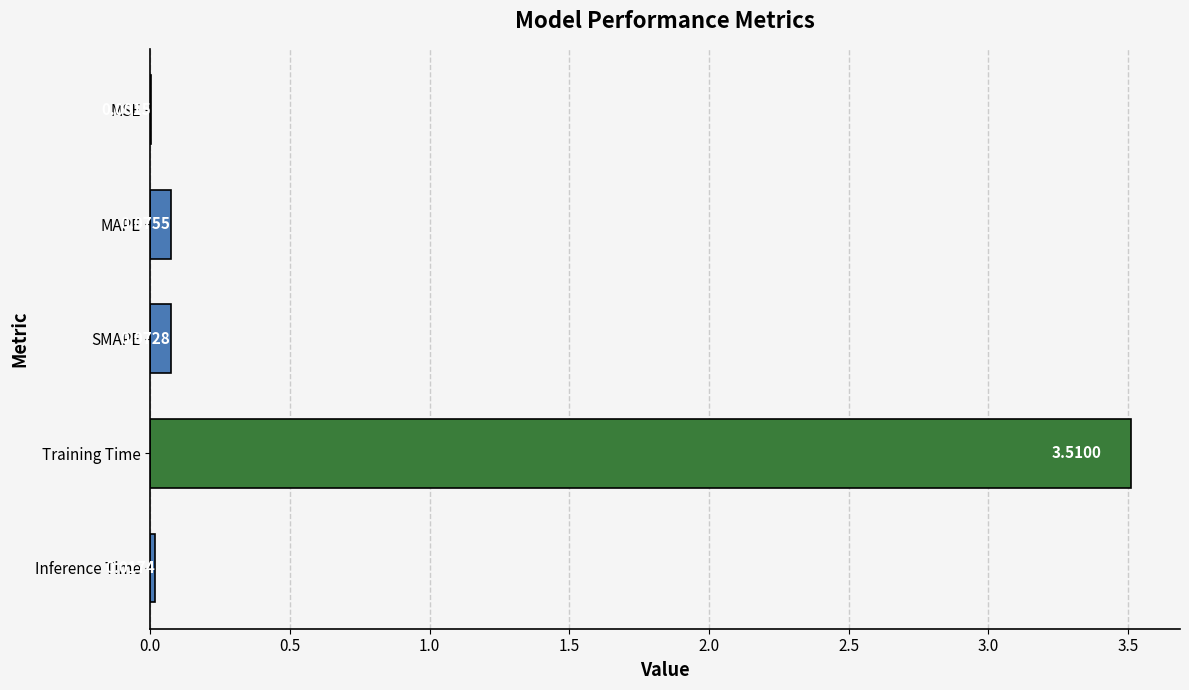

What is the sum of all values?

3.7